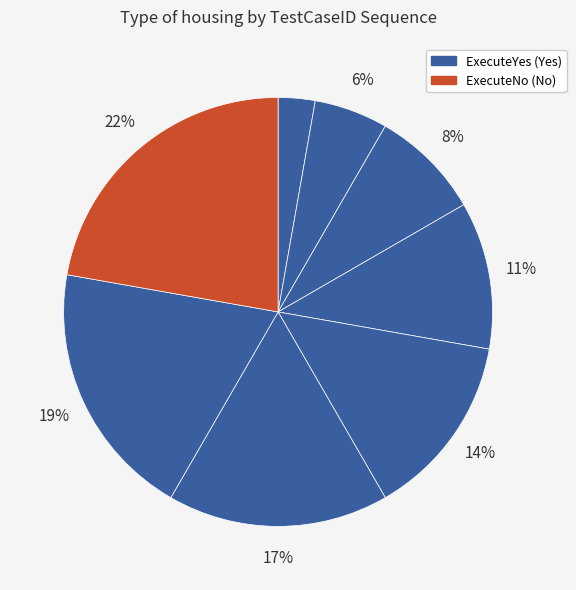

How many slices are in this pie chart?

8